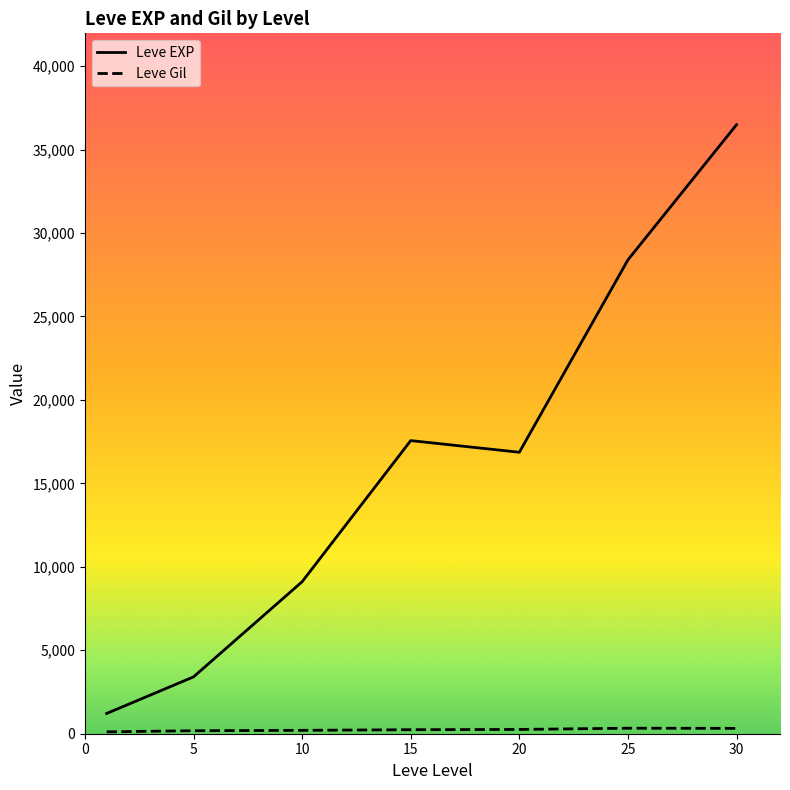

What is the difference between the second highest and second lowest values in the Leve EXP series?

24988.3